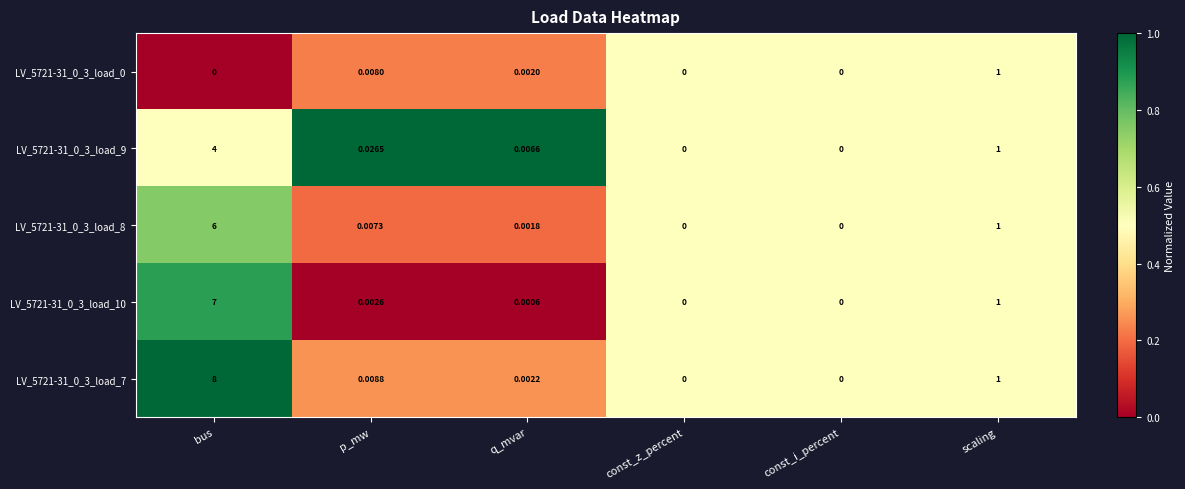

Count the number of categories in the chart.

6